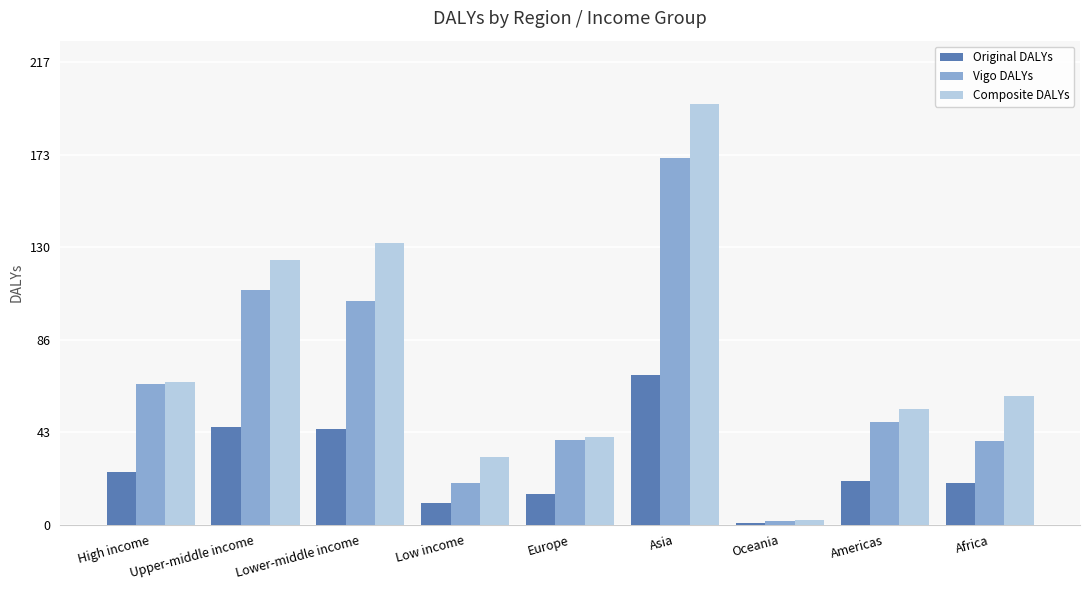

What are all the series names shown in the legend?

Original DALYs, Vigo DALYs, Composite DALYs